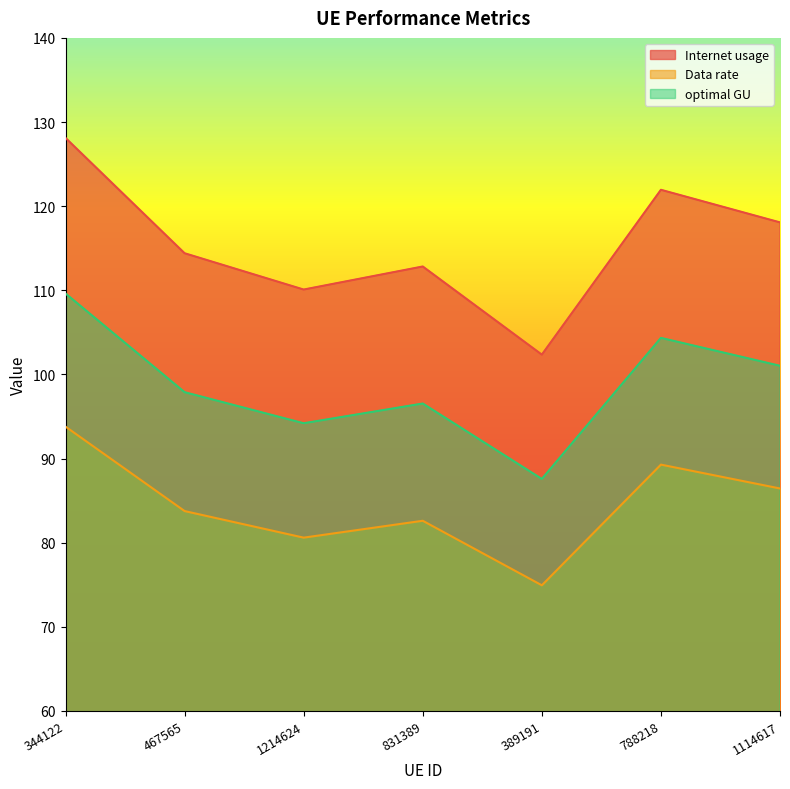

True or false: Internet usage has a value of 110.1 at 1214624.

True